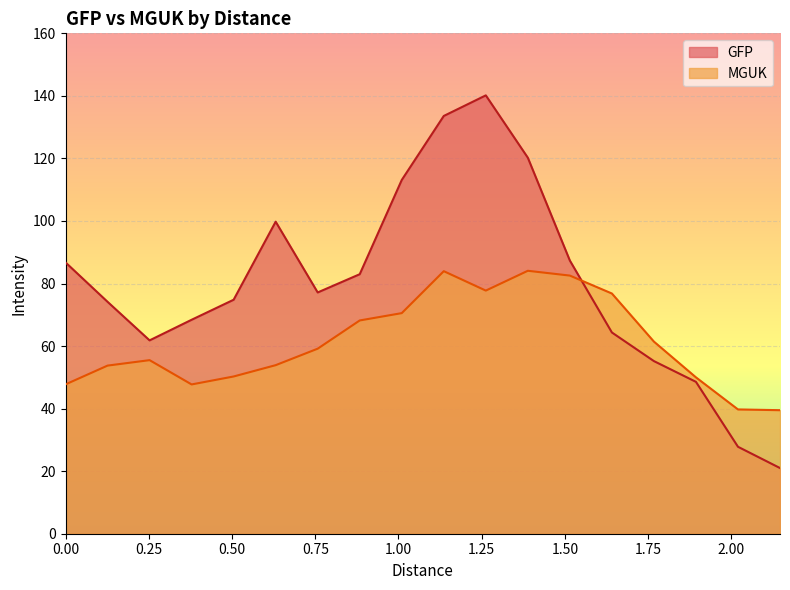

What is the sum of all MGUK values?

1102.6